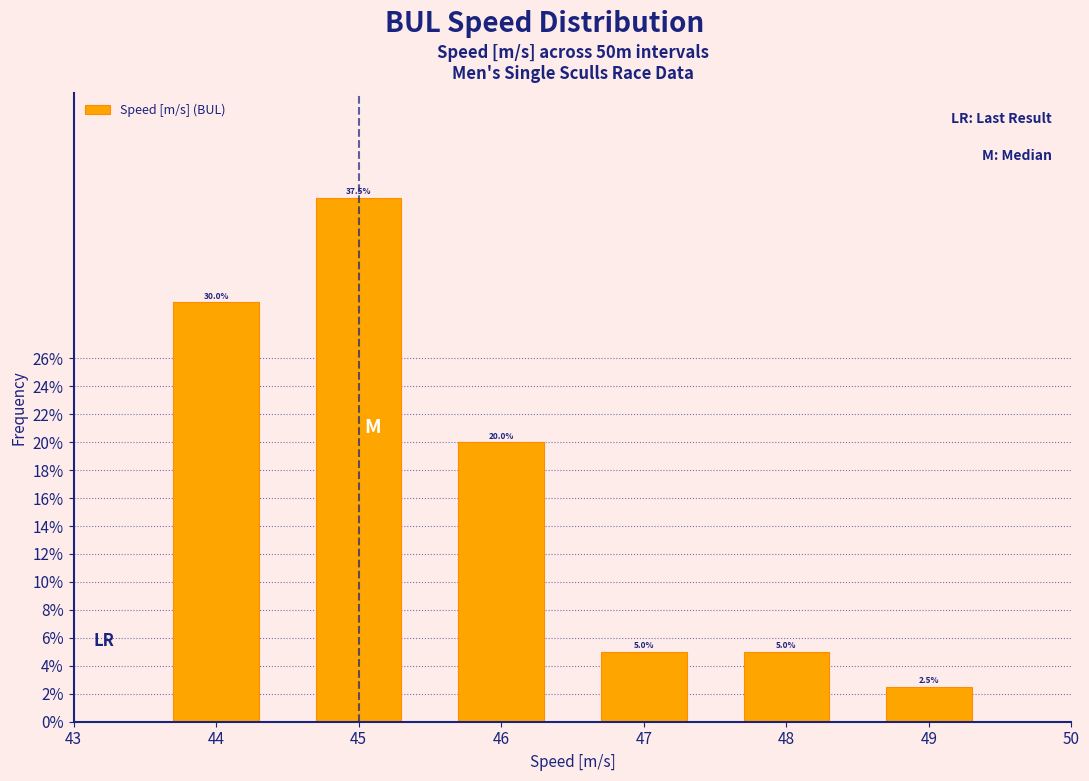

Reading left to right, list all the values displayed in this chart.

30.0	37.5	20.0	5.0	5.0	2.5